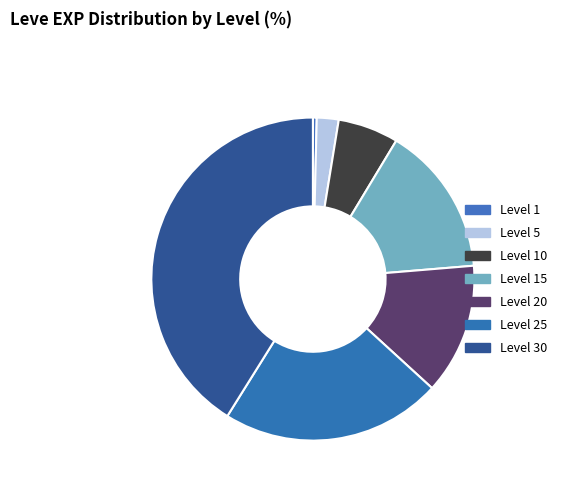

The Level 30 slice represents 41% of the pie. True or false?

True